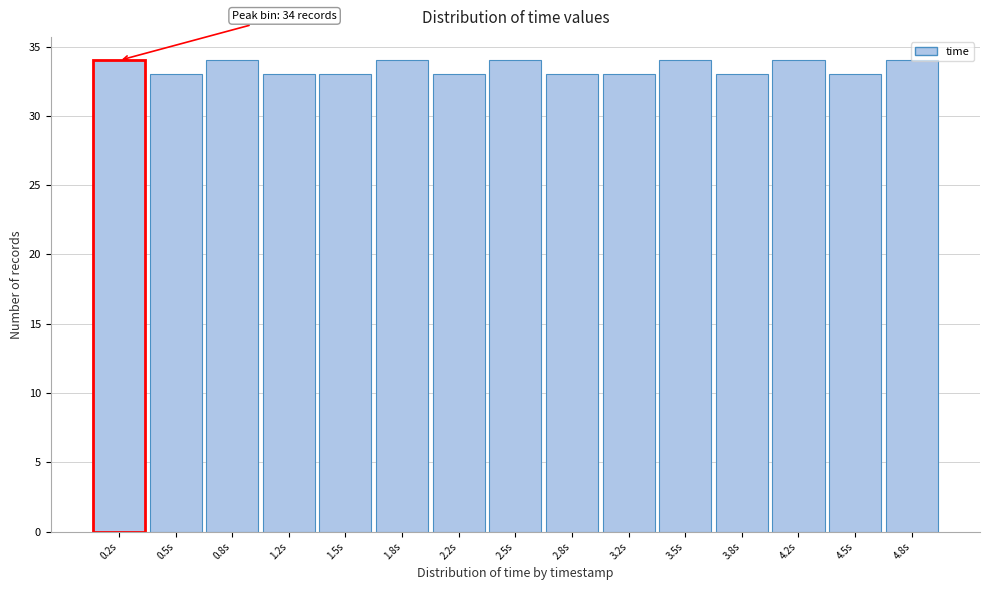

What is the label of the 7th bar from the right?

2.8s